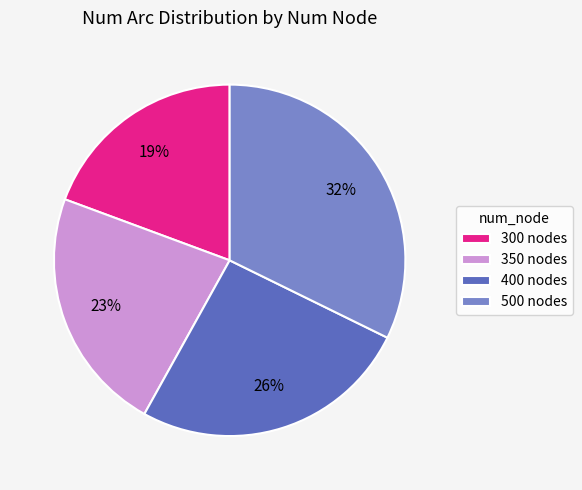

What is the largest slice in the pie chart?

500